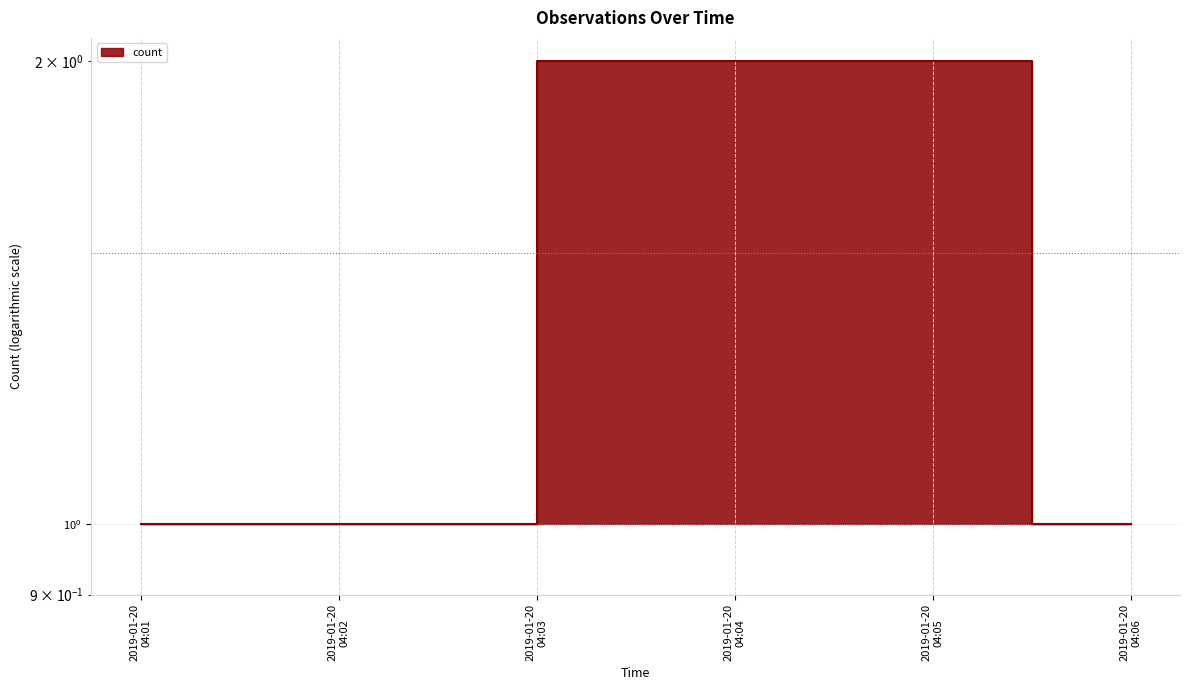

What is the sum of the values at 2019-01-20 04:01 and 2019-01-20 04:06?

2